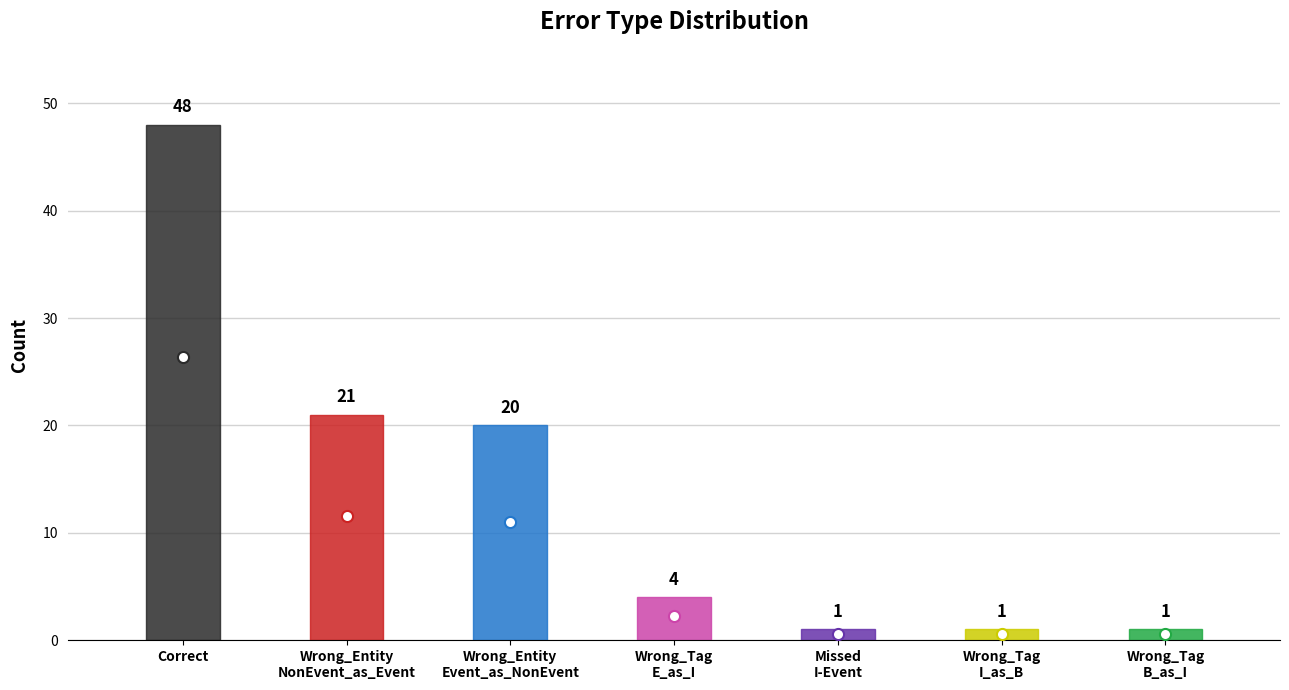

Rank the categories by value from lowest to highest.

Missed
I-Event, Wrong_Tag
I_as_B, Wrong_Tag
B_as_I, Wrong_Tag
E_as_I, Wrong_Entity
Event_as_NonEvent, Wrong_Entity
NonEvent_as_Event, Correct